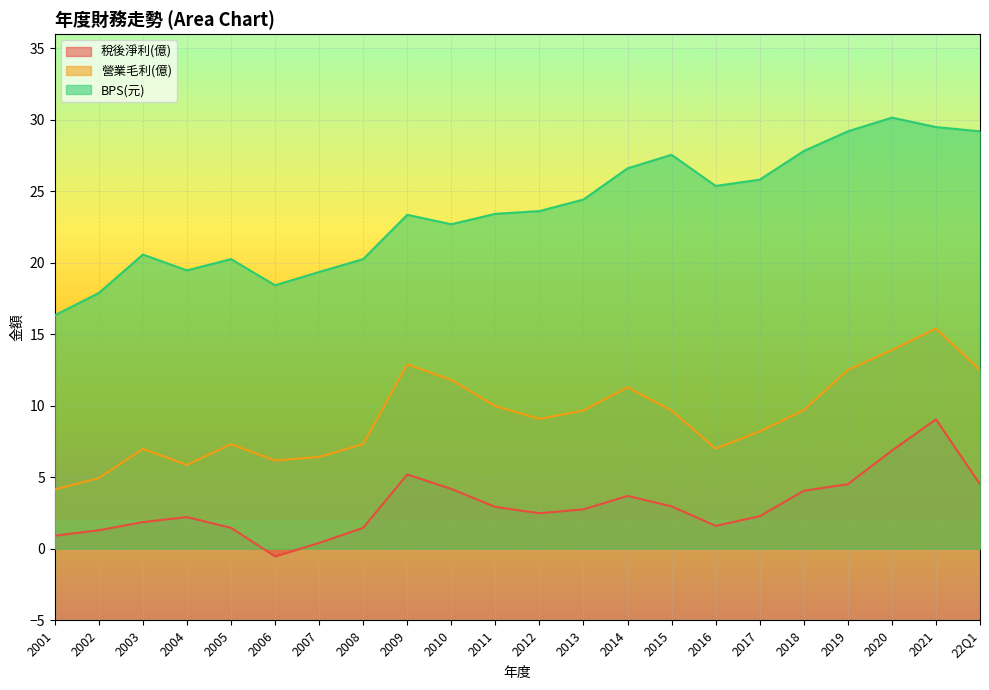

What is the sum of the 稅後淨利(億) values at 2016 and 2014?

5.3